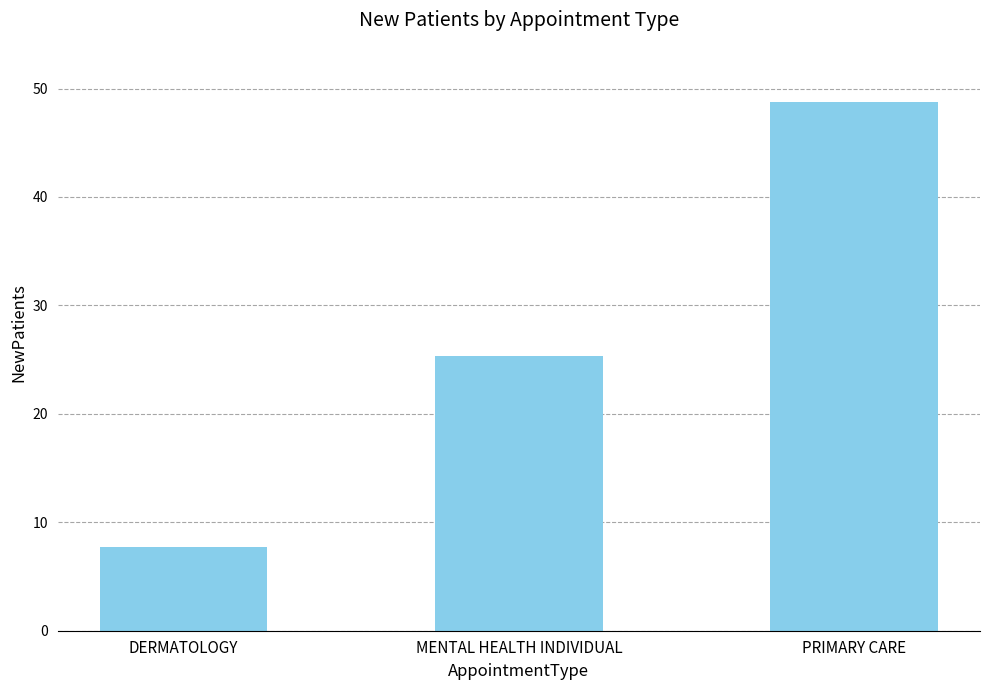

At which category does the chart reach its peak across all series?

PRIMARY CARE